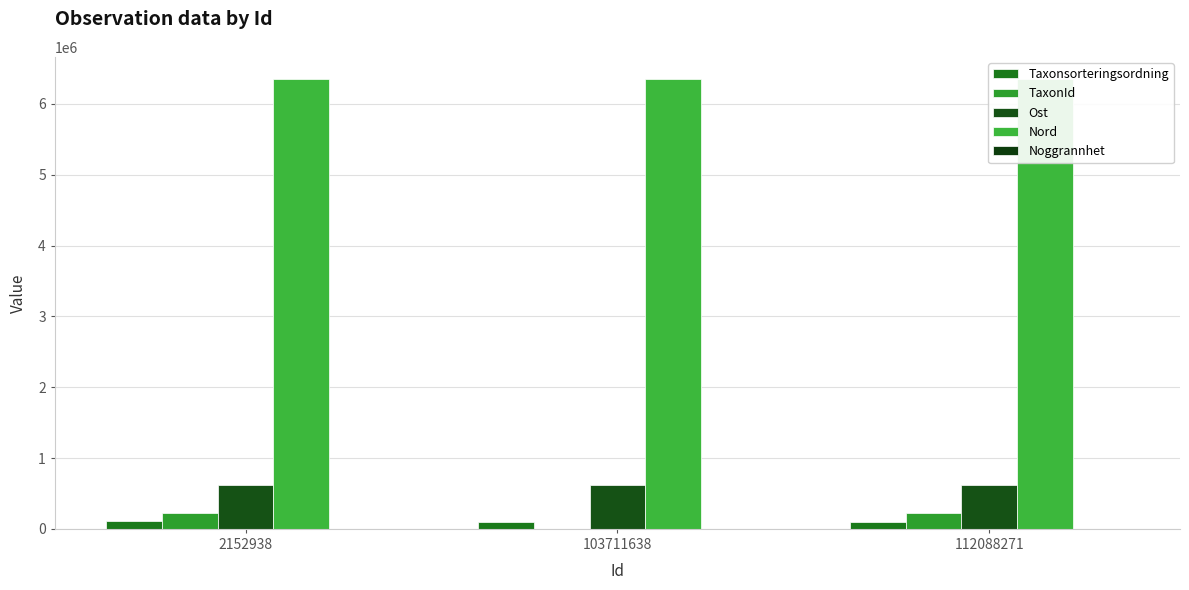

What is the total value across all series at 2152938?

7294451